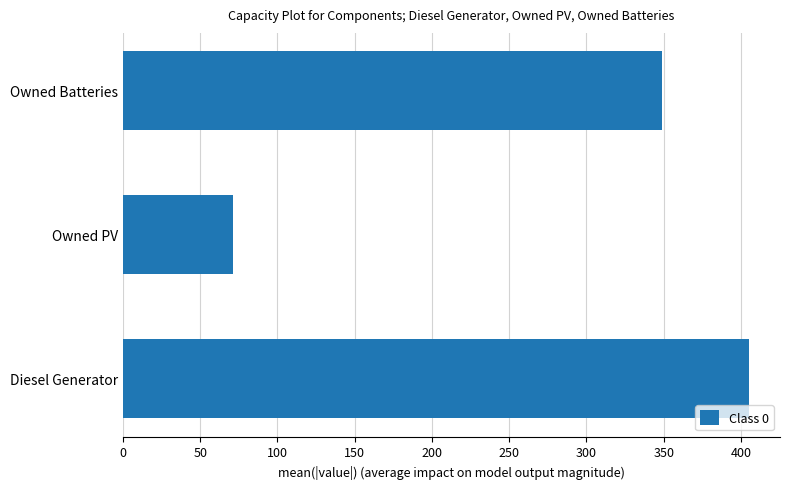

What is the minimum value shown in the chart?

71